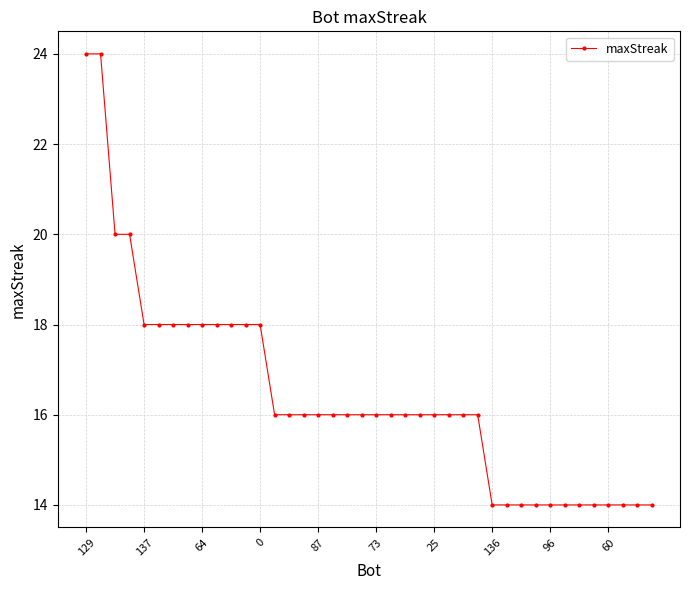

What is the average value?

16